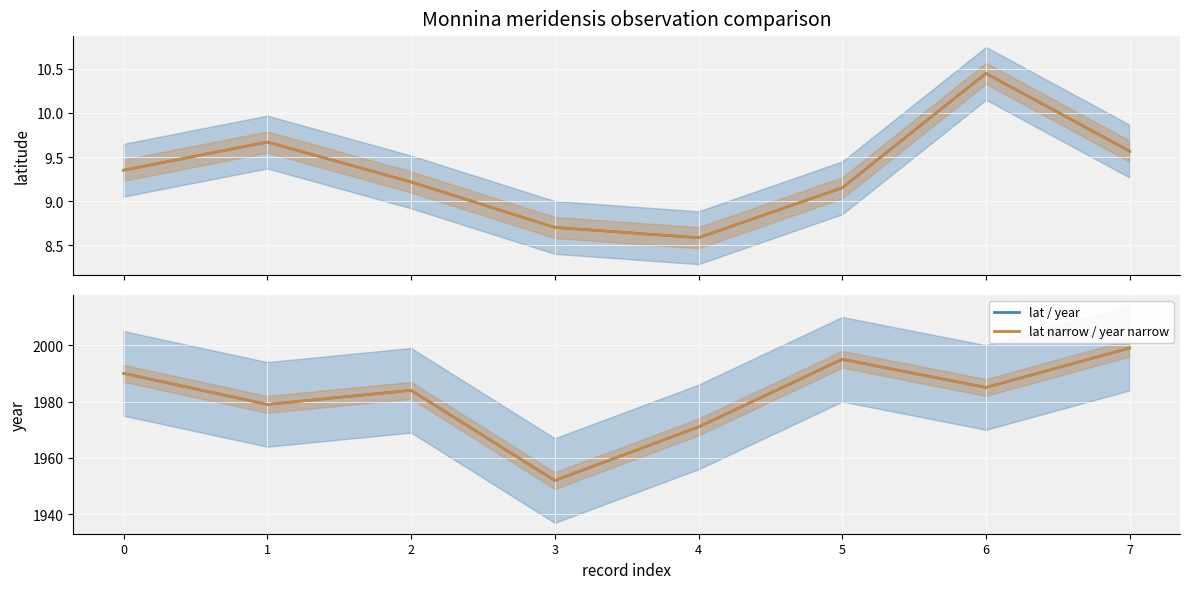

Is it true that lat equals 9.3 at 0?

True